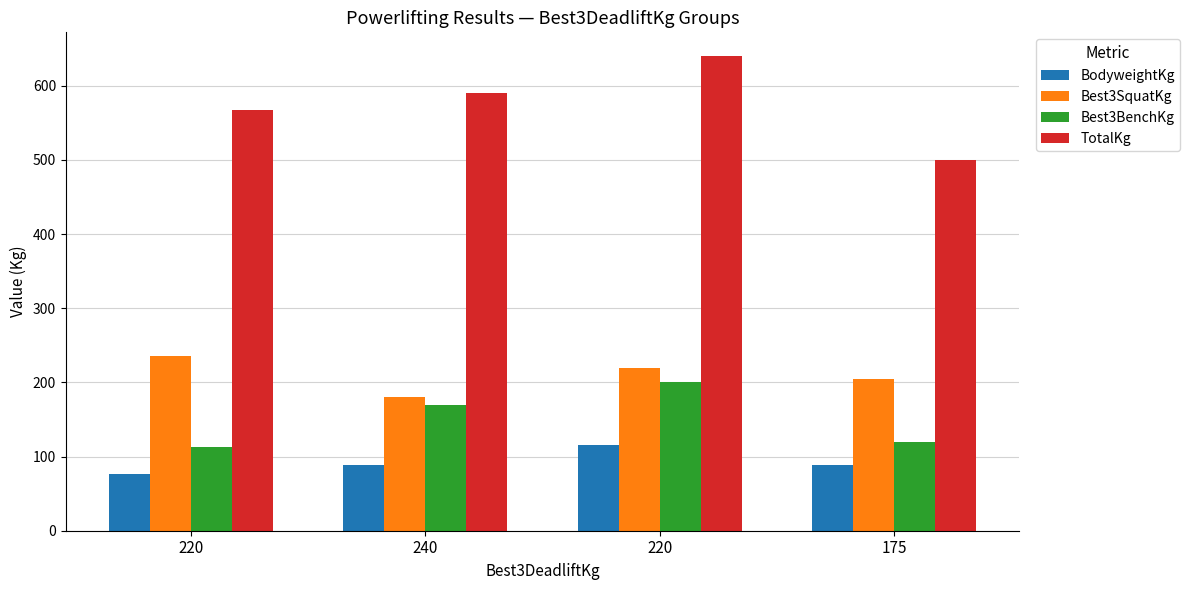

What are all the series names shown in the legend?

BodyweightKg, Best3SquatKg, Best3BenchKg, TotalKg